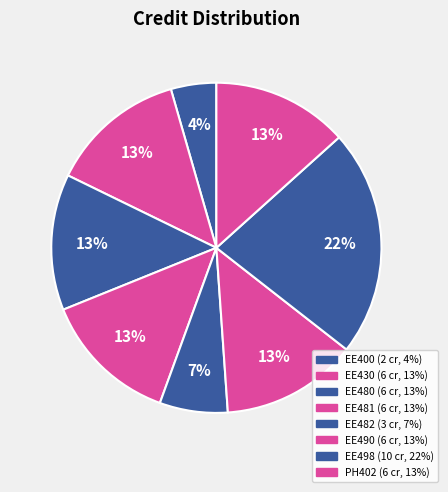

Combined, do EE490 and EE482 account for over 50%?

No